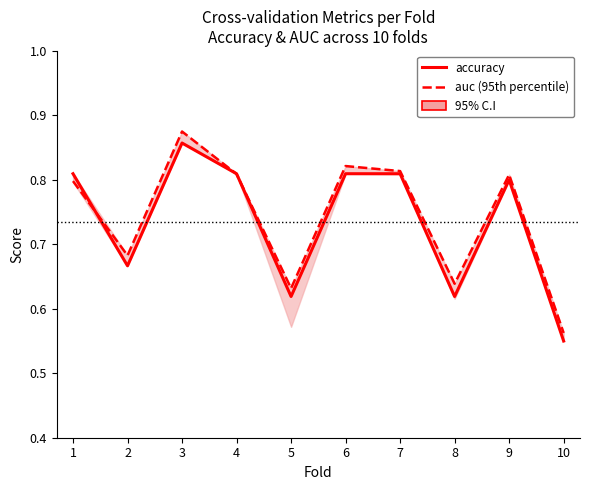

Which series changed the most between 4 and 5?

accuracy